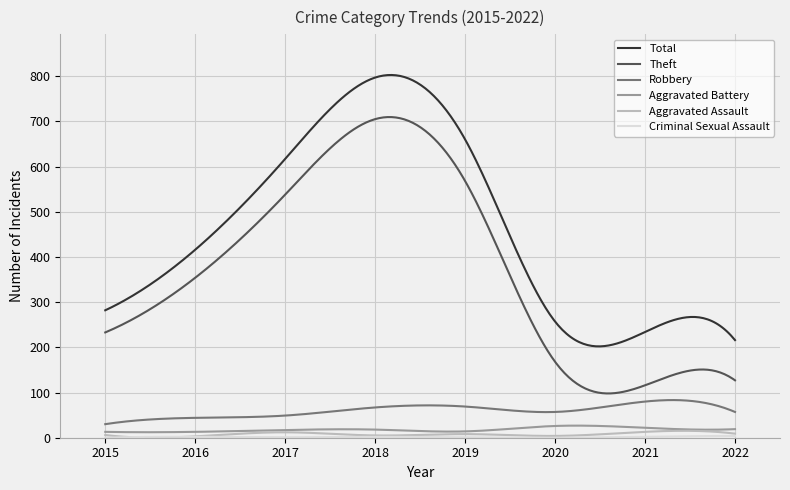

True or false: Robbery and Total cross at least once.

False